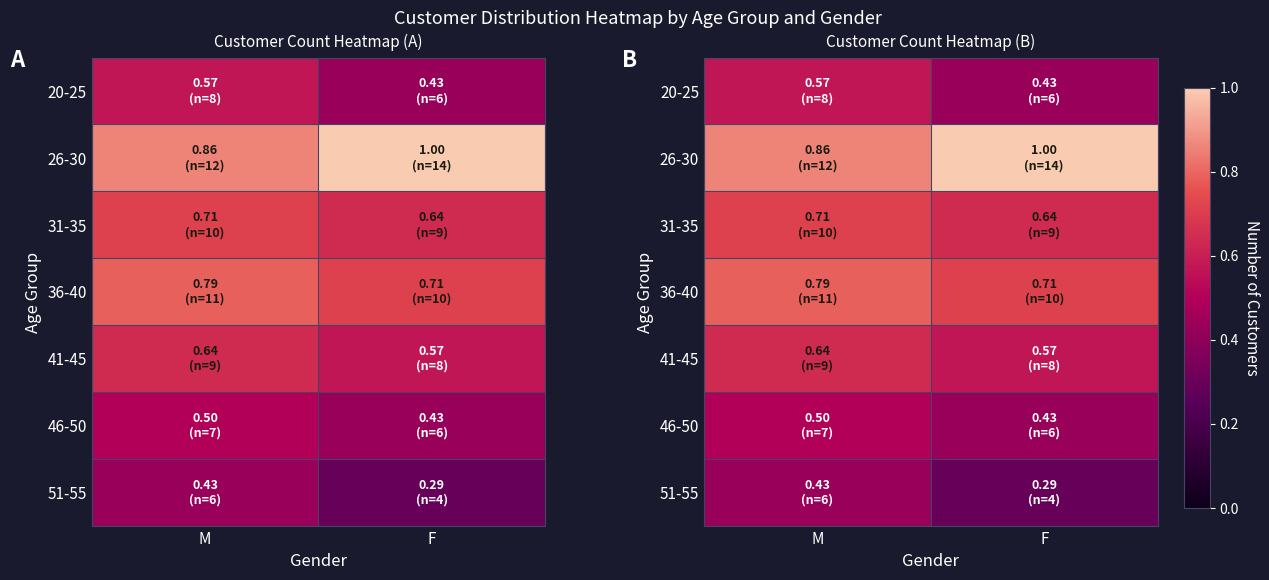

Between F and M, which is larger?

M